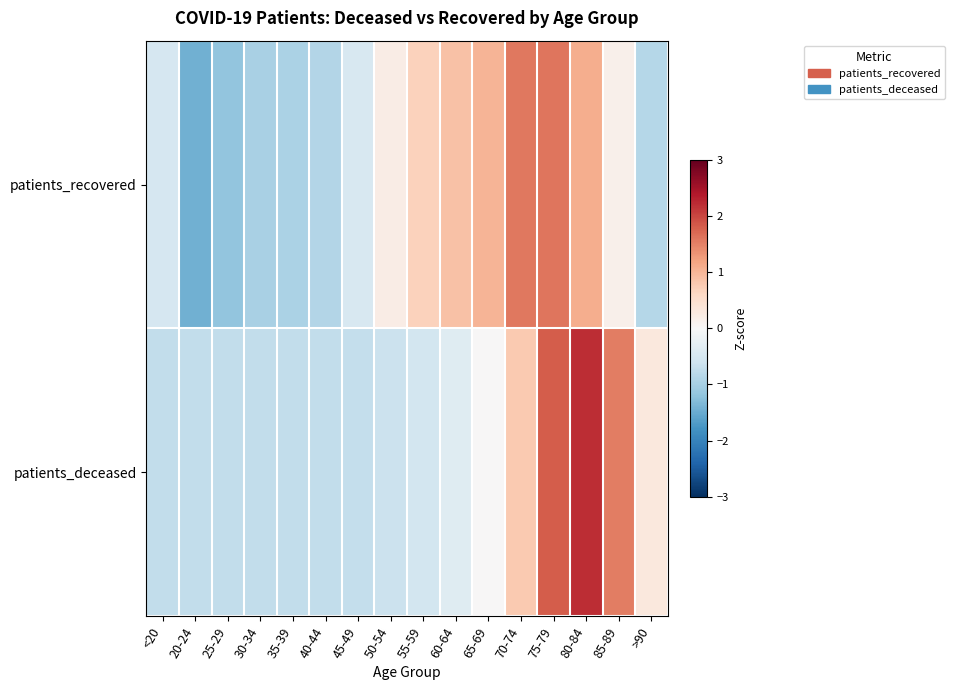

What is the total value across all series at 30-34?

-1.7